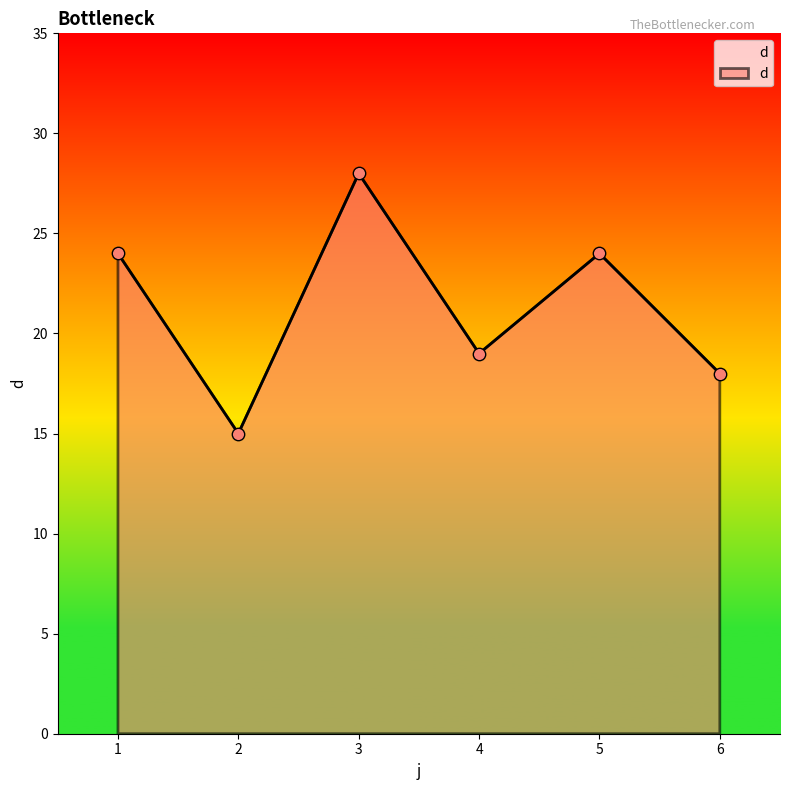

What is the ratio of the value at 3 to the value at 6?

1.6